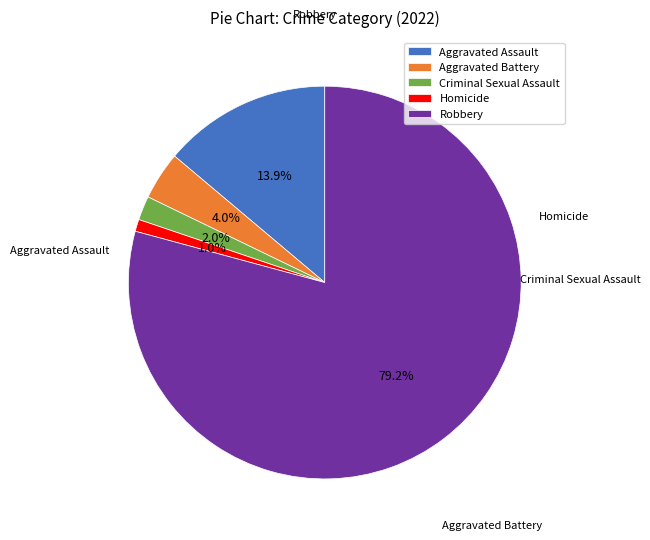

Do Homicide and Robbery together represent more than half of the pie?

Yes